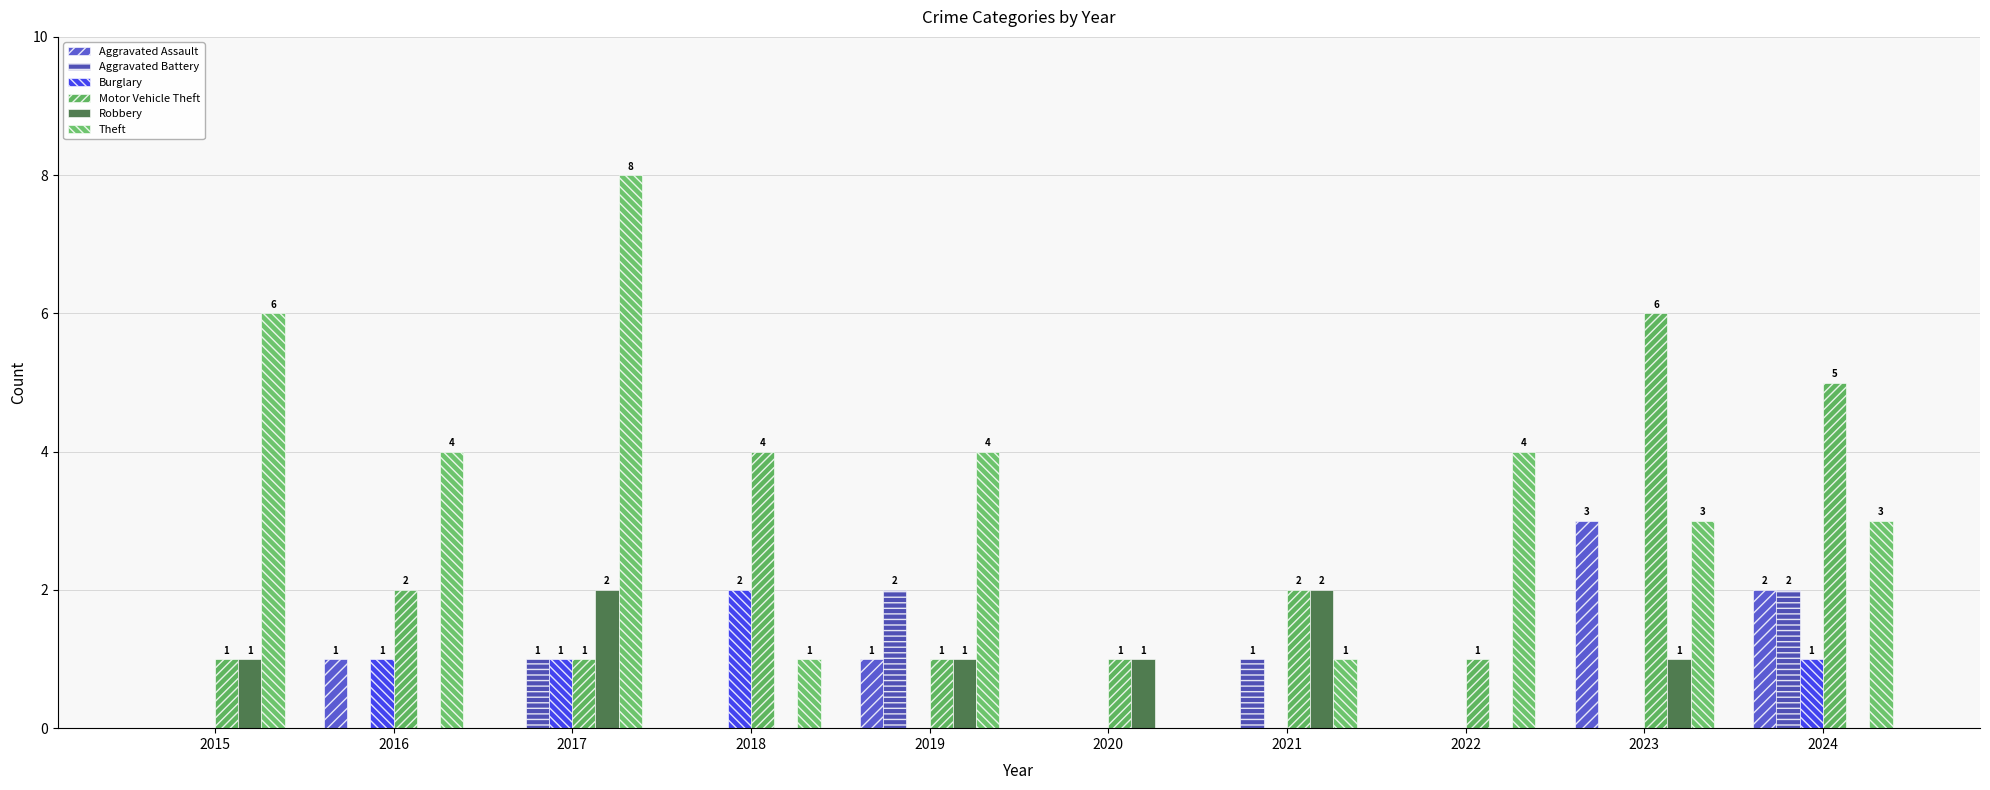

Rank the series at 2022 from highest to lowest value.

Theft, Motor Vehicle Theft, Aggravated Assault, Aggravated Battery, Burglary, Robbery